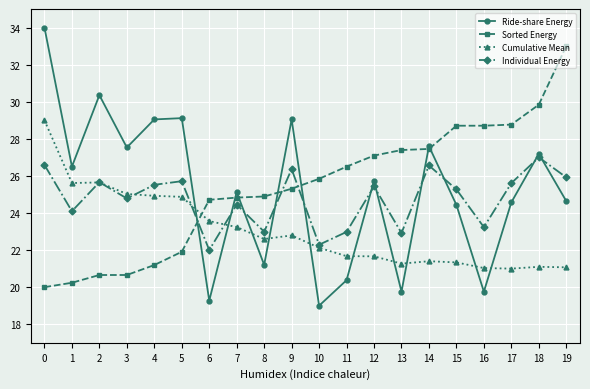

Is it true that Individual Energy equals 22.3 at 10?

True